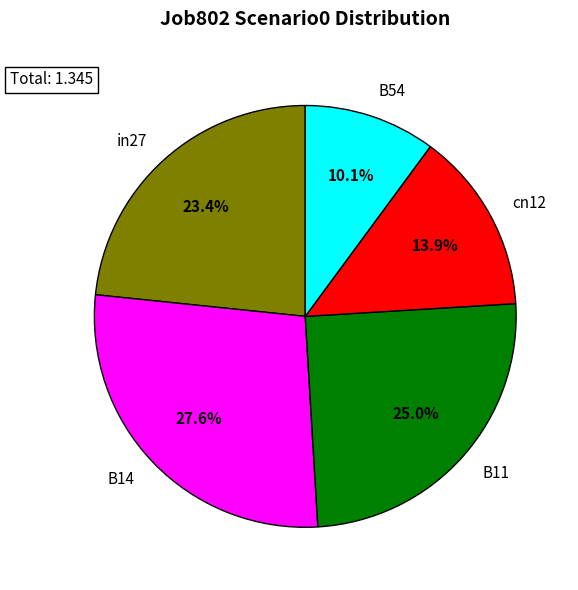

Rank the categories by value from highest to lowest.

B14, B11, in27, cn12, B54